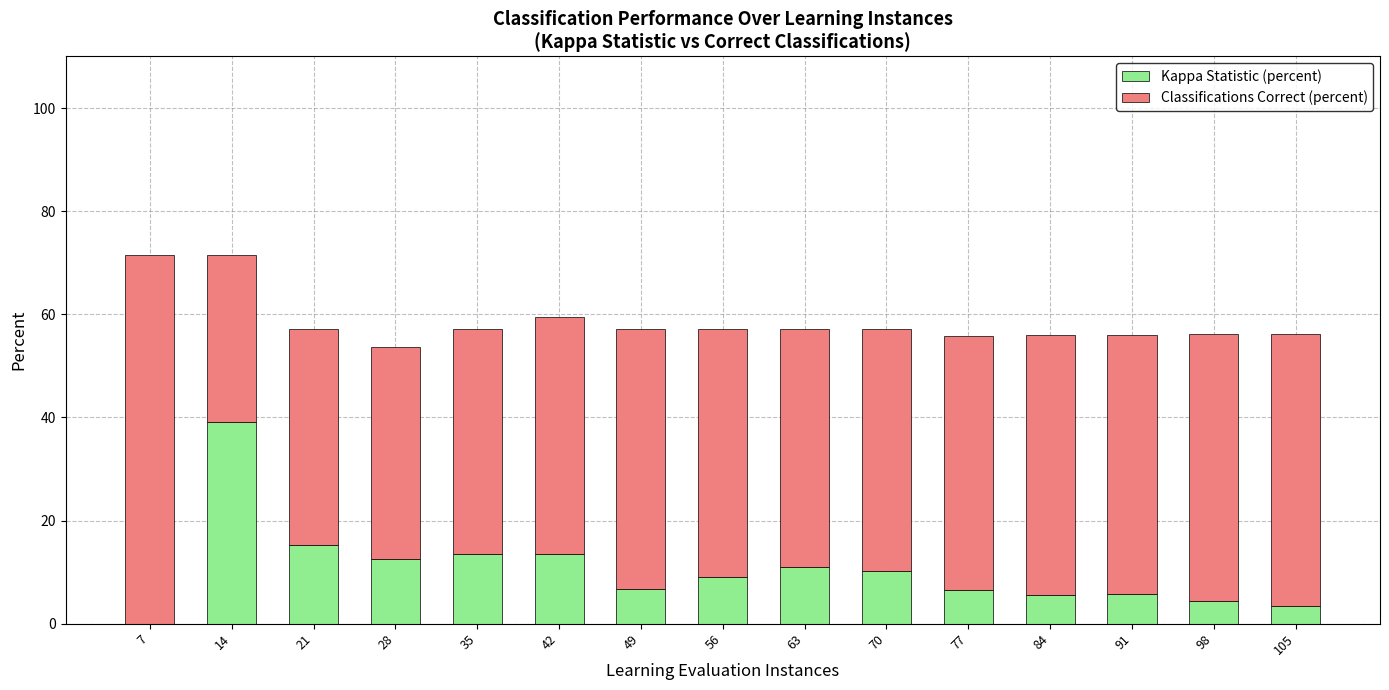

True or false: Kappa Statistic (percent) has a value of 6.7 at 49.

True